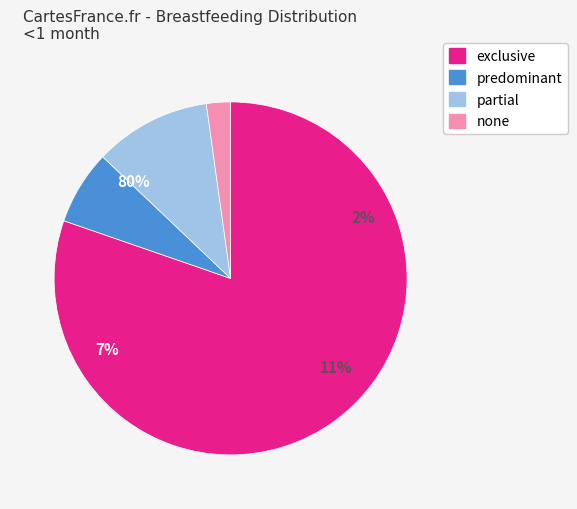

The partial slice represents 1% of the pie. True or false?

False